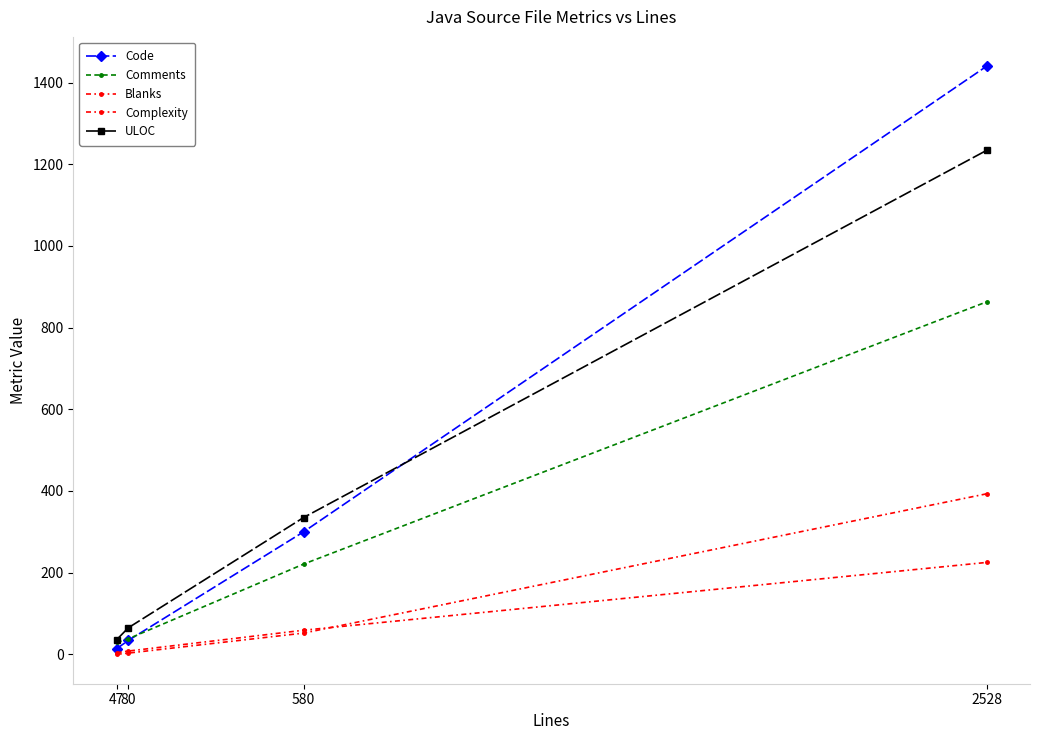

Does the chart have visible grid lines?

No